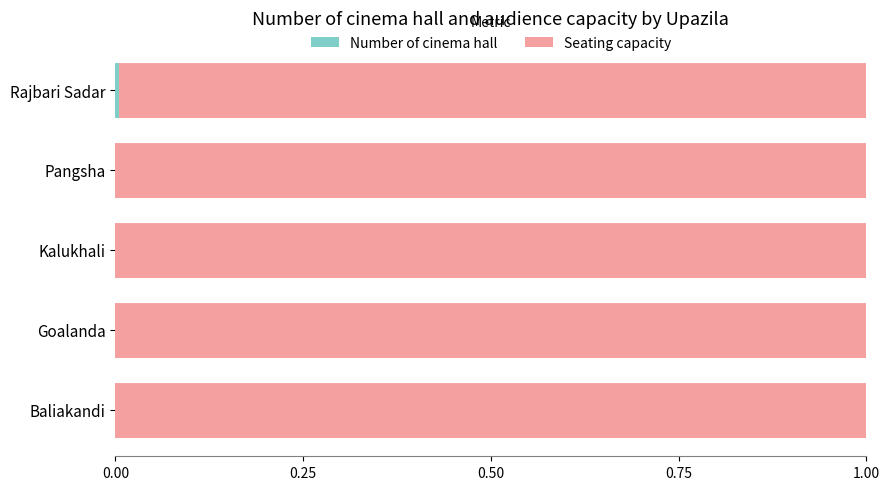

What is the total value across all series at Pangsha?

1.0